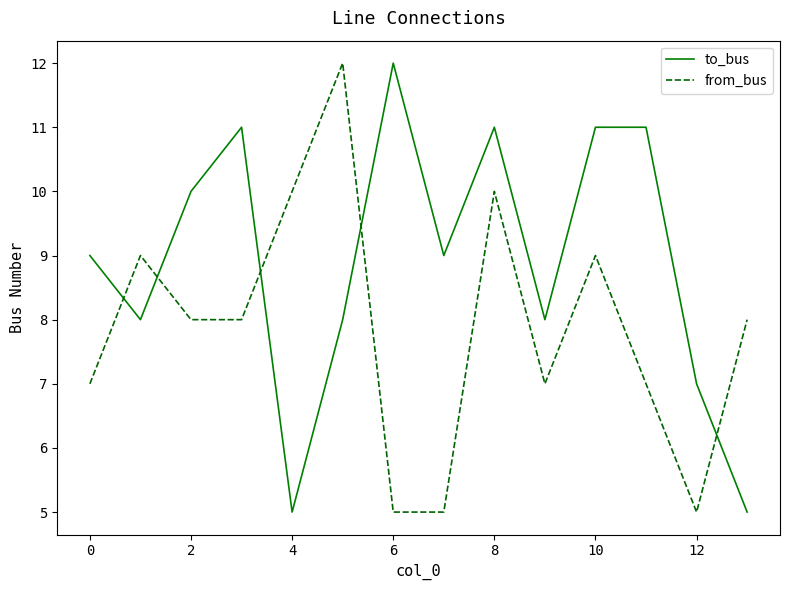

What is the difference between the maximum and minimum values in the to_bus series?

7